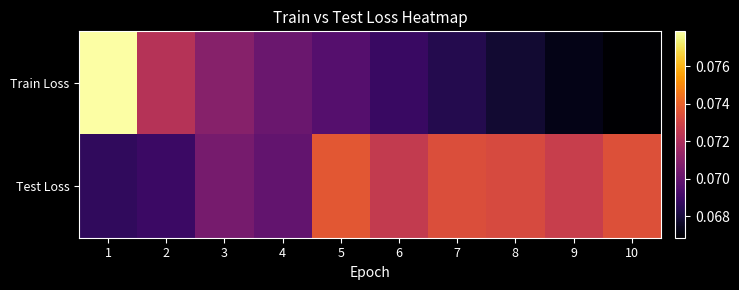

Reading right to left, what are all the values shown in this chart?

Train Loss: 10=0.1	9=0.1	8=0.1	7=0.1	6=0.1	5=0.1	4=0.1	3=0.1	2=0.1	1=0.1
Test Loss: 10=0.1	9=0.1	8=0.1	7=0.1	6=0.1	5=0.1	4=0.1	3=0.1	2=0.1	1=0.1